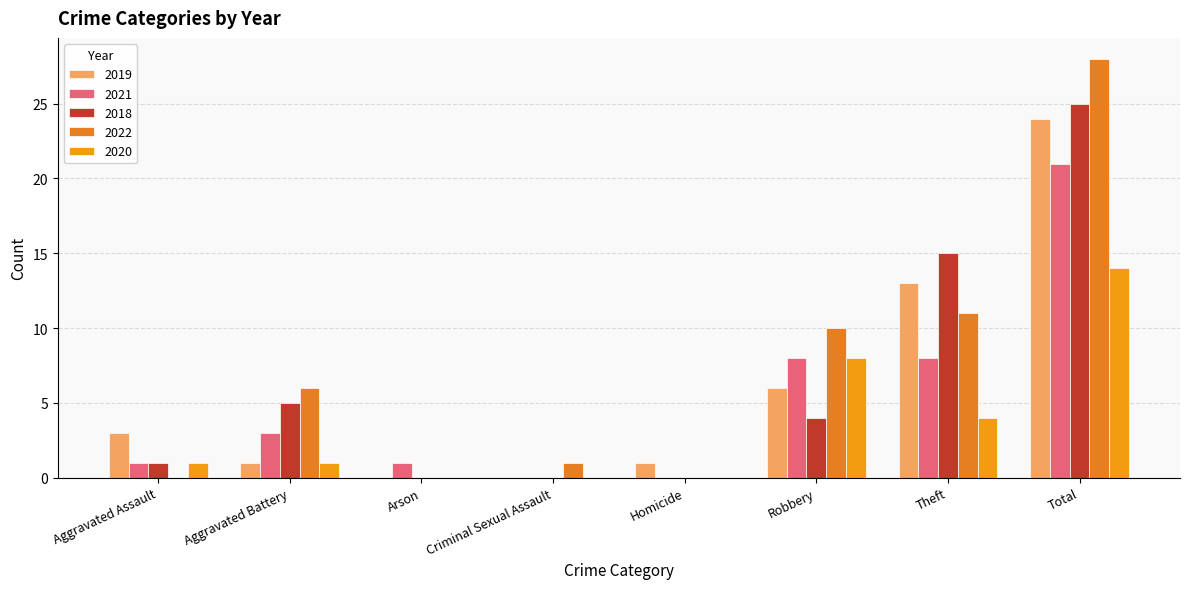

Reading left to right, extract all data points from this chart.

2019: 3	1	0	0	1	6	13	24
2021: 1	3	1	0	0	8	8	21
2018: 1	5	0	0	0	4	15	25
2022: 0	6	0	1	0	10	11	28
2020: 1	1	0	0	0	8	4	14